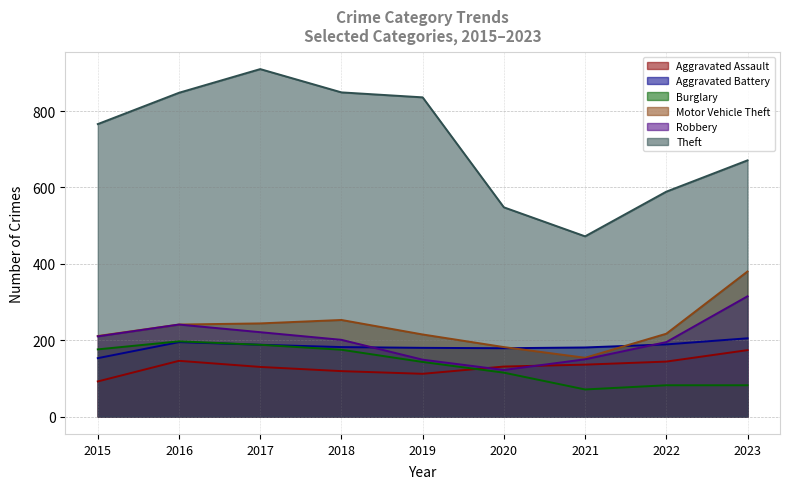

Between 2015 and 2019, which is larger?

2019